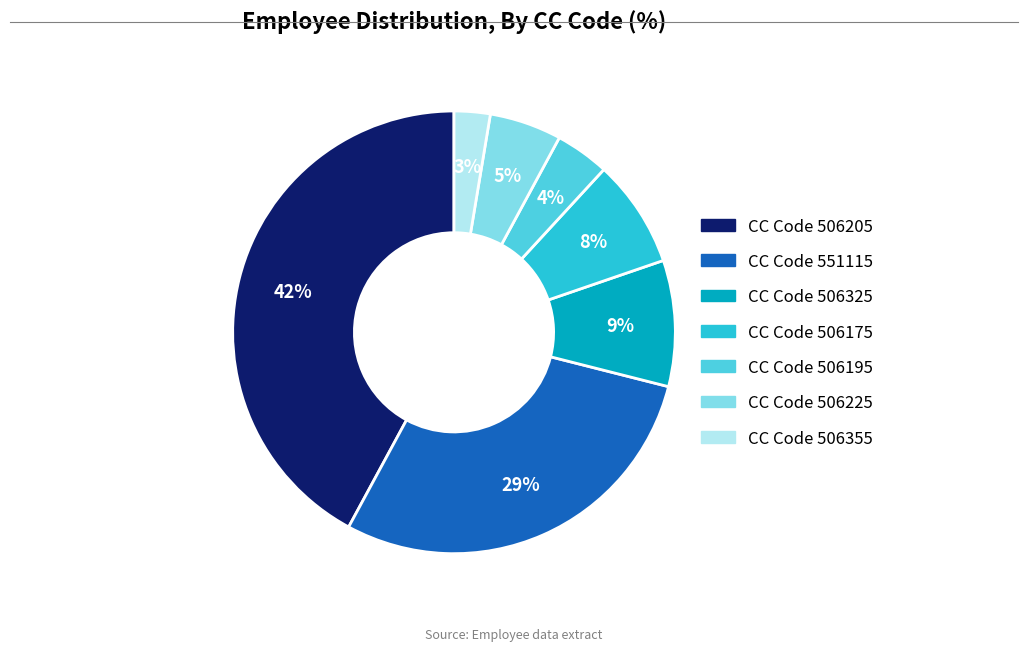

Is there any slice that represents more than half of the pie?

No